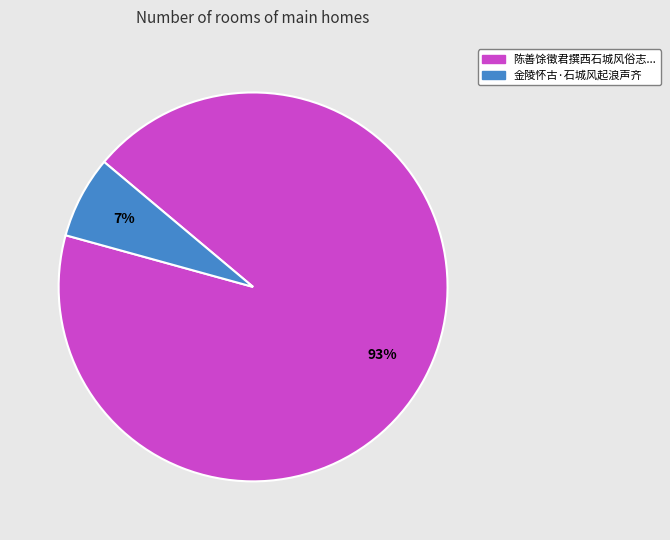

Is there any slice that represents more than half of the pie?

Yes